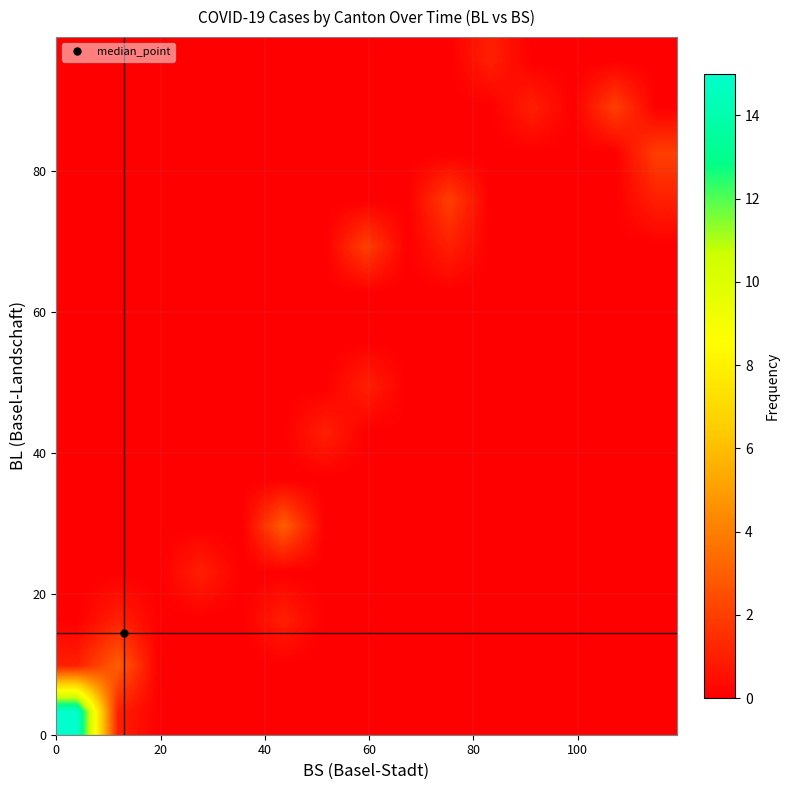

How many data points does each series have?

15